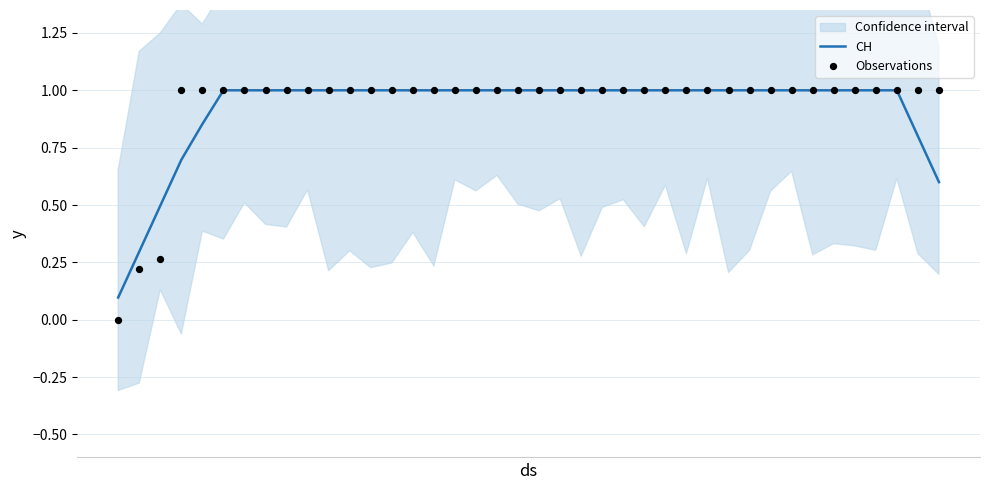

Which series has the largest total across all categories?

Observations